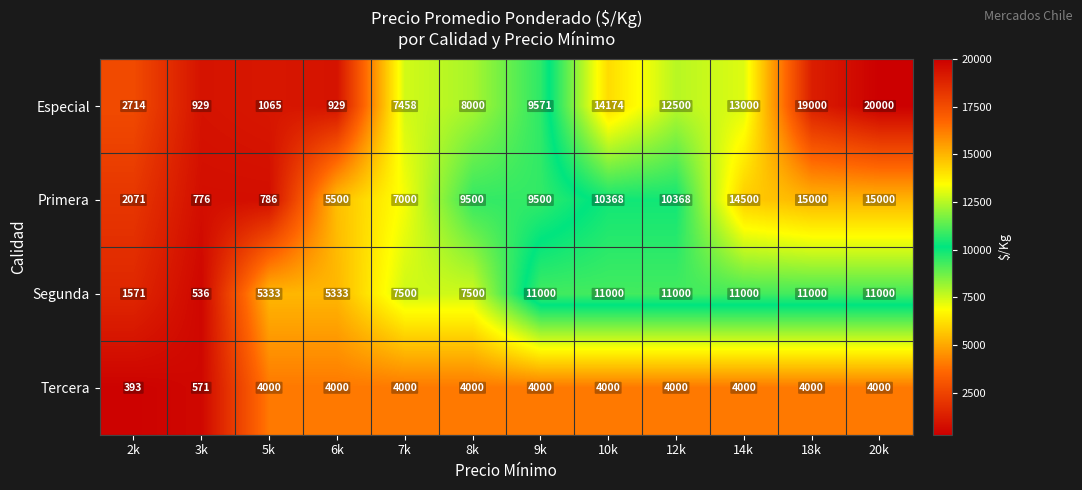

At how many categories does at least one series exceed 8592?

7